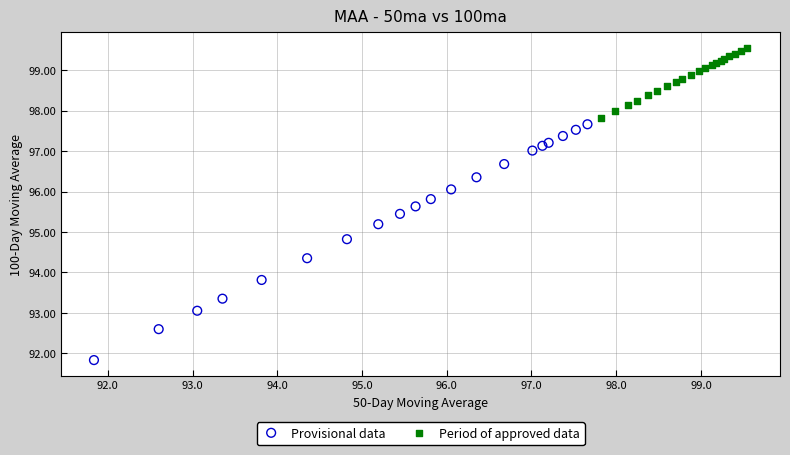

Which series reaches the maximum Y coordinate?

Period of approved data